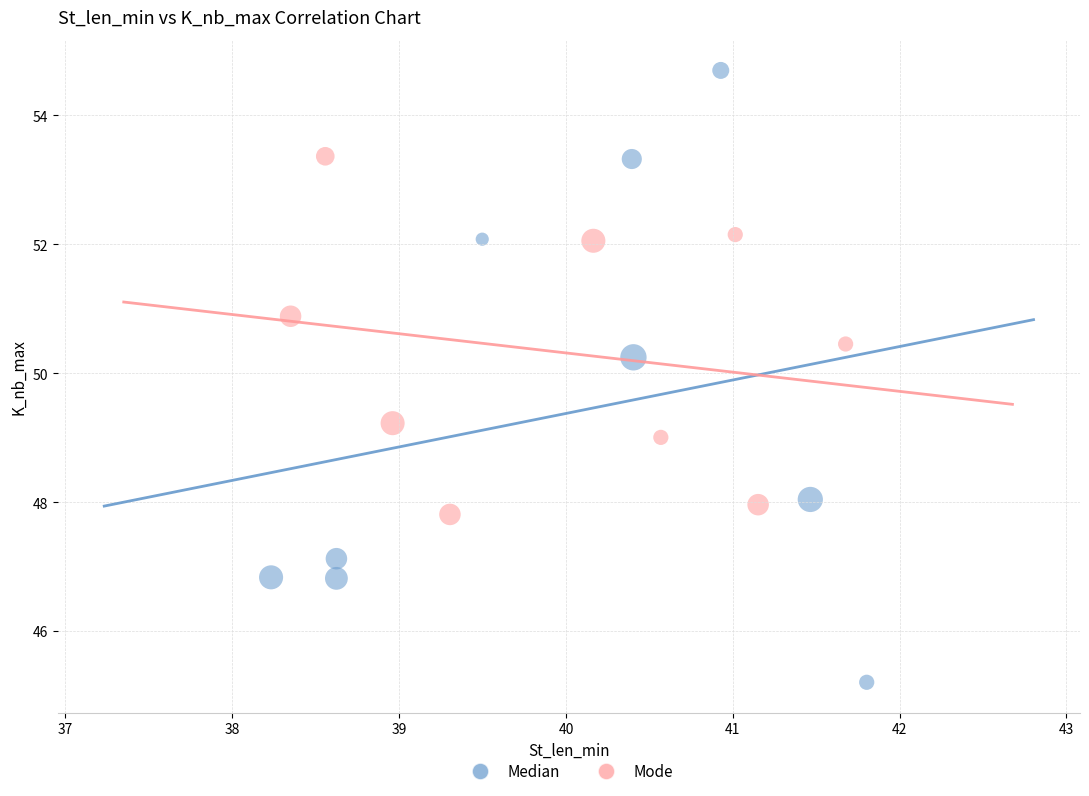

What are all the series names shown in the legend?

Median, Mode